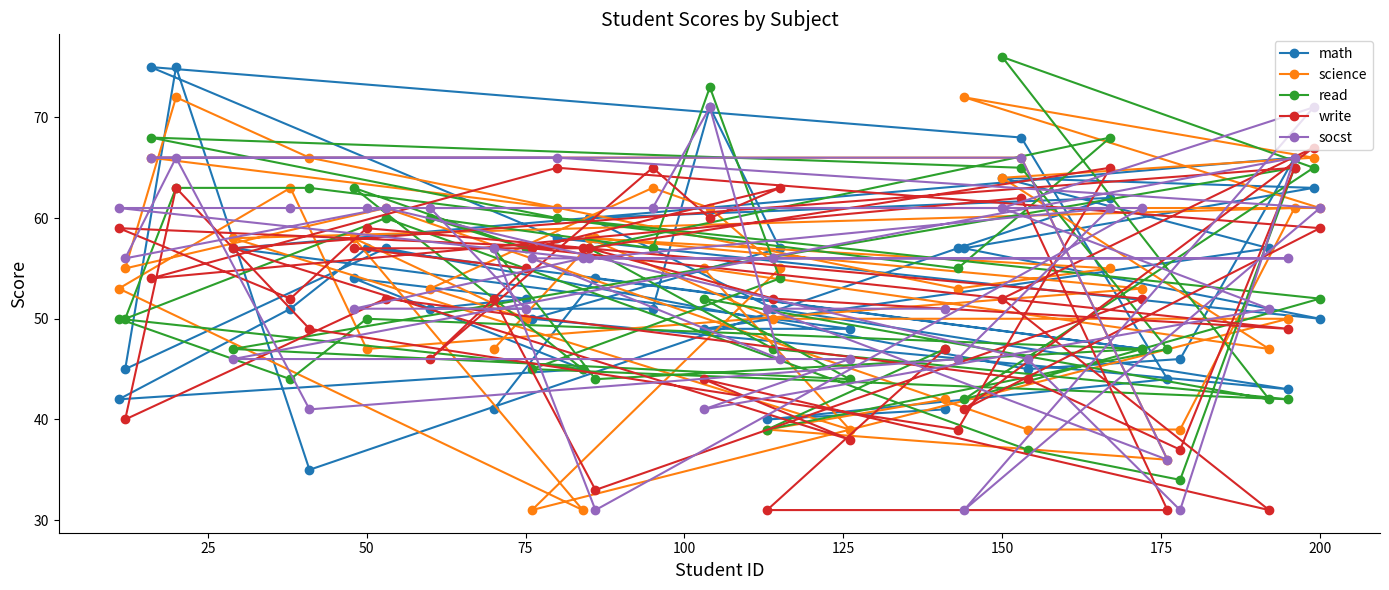

Rank the series by their maximum value, from highest to lowest.

read, math, science, socst, write